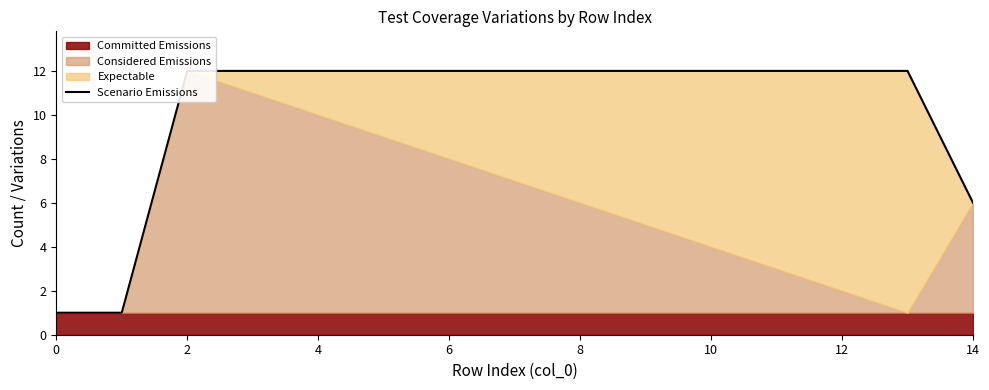

Approximately how many times larger is the value at 14 compared to 11?

1.0